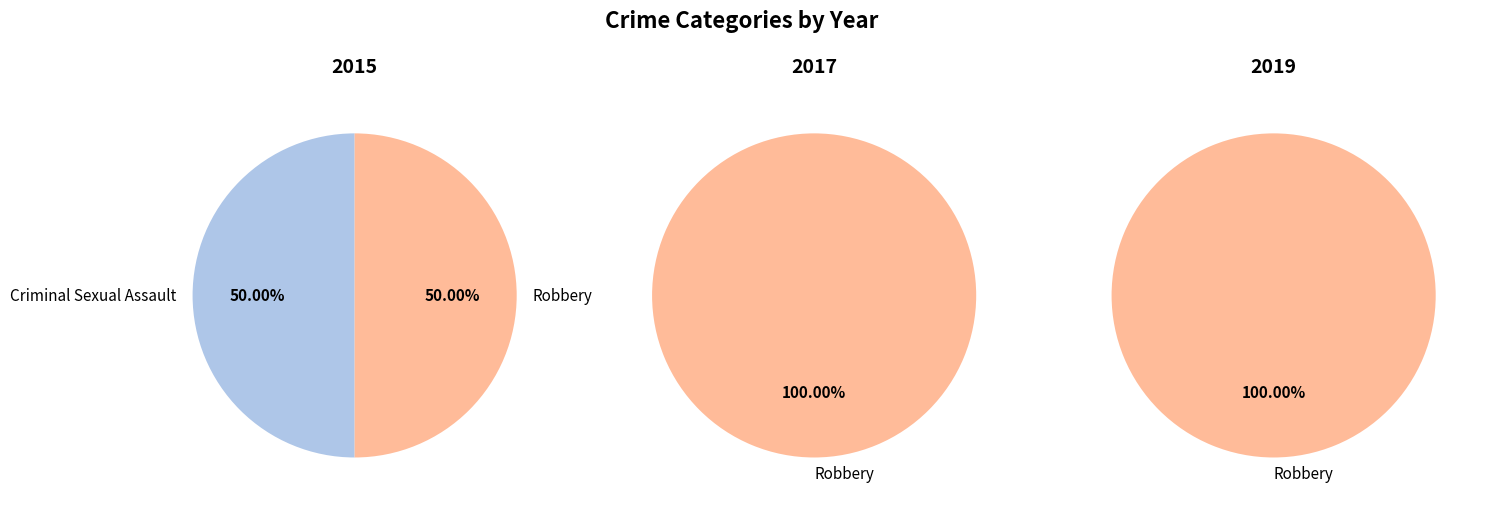

Rank the series by their maximum value, from lowest to highest.

2015, 2017, 2019